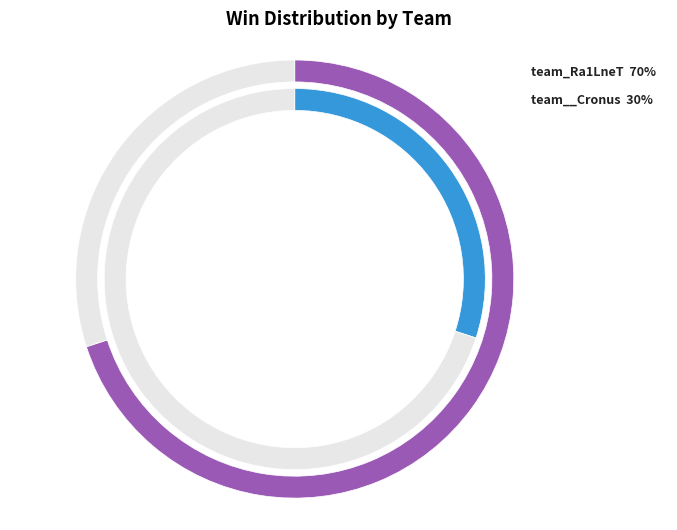

Is it true that team__Cronus is 30% of the pie?

True